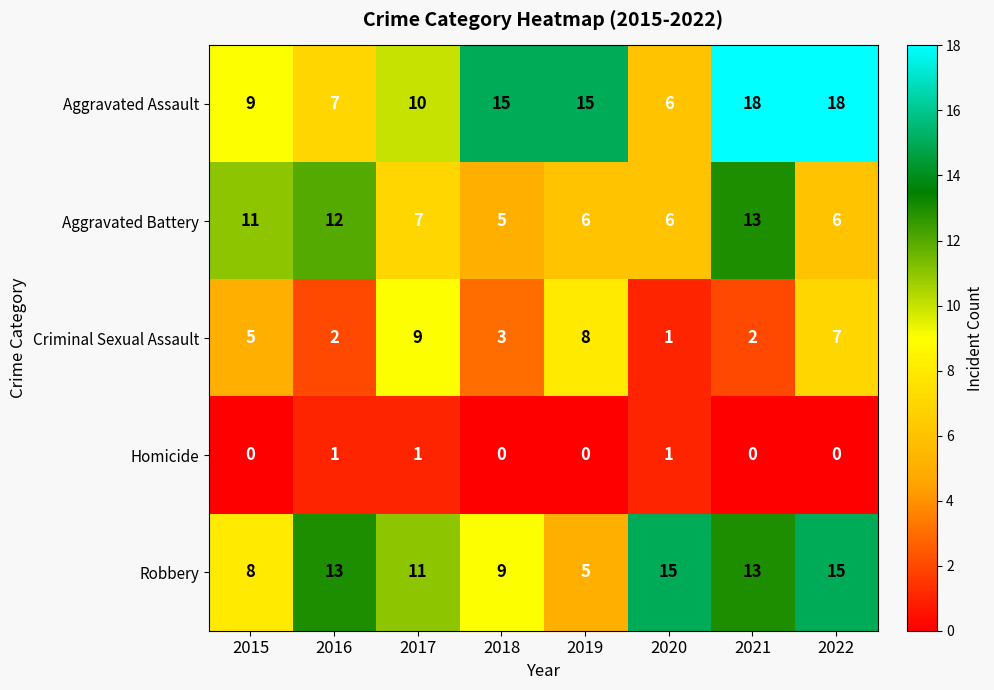

What is the difference between the maximum and minimum values in the Criminal Sexual Assault series?

8